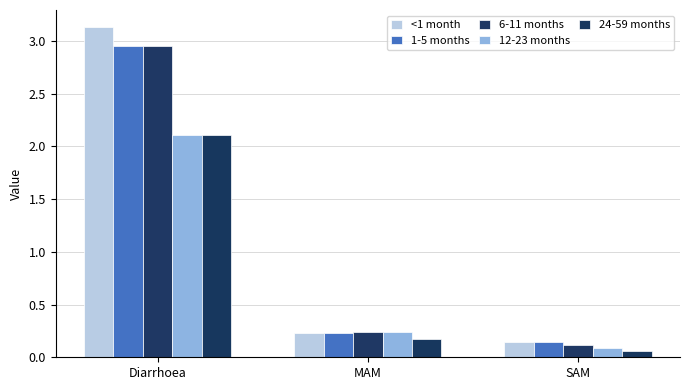

Which has a higher value, SAM or Diarrhoea?

Diarrhoea